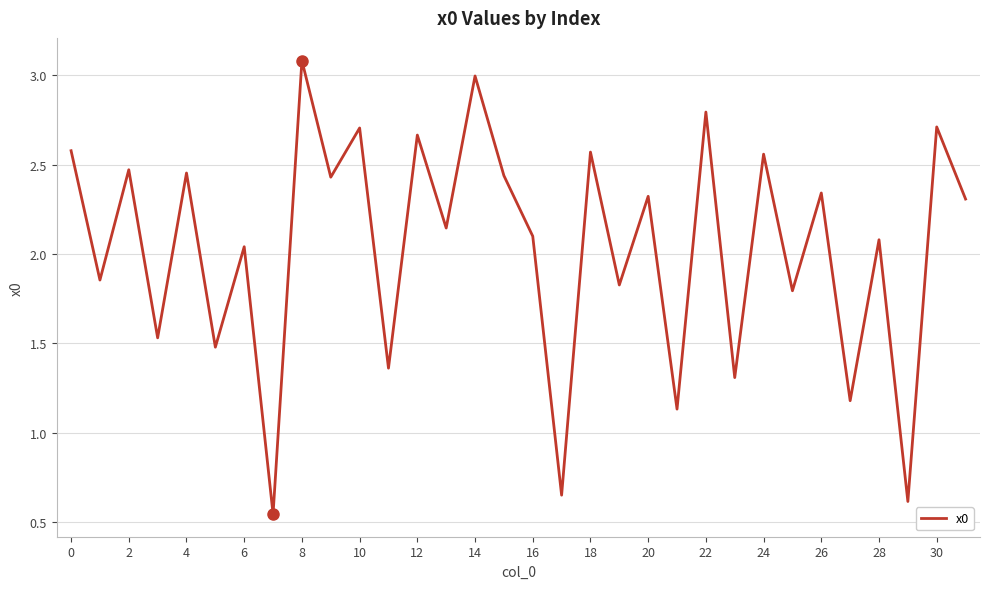

What is the maximum value shown in the chart?

3.1